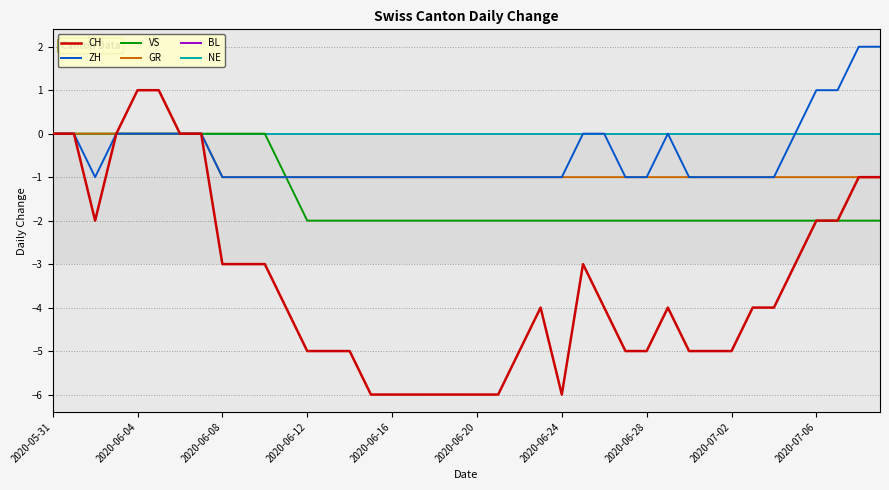

Reading left to right, transcribe all the data shown in this chart.

CH: 0	0	-2	0	1	1	0	0	-3	-3	-3	-4	-5	-5	-5	-6	-6	-6	-6	-6	-6	-6	-5	-4	-6	-3	-4	-5	-5	-4	-5	-5	-5	-4	-4	-3	-2	-2	-1	-1
ZH: 0	0	-1	0	0	0	0	0	-1	-1	-1	-1	-1	-1	-1	-1	-1	-1	-1	-1	-1	-1	-1	-1	-1	0	0	-1	-1	0	-1	-1	-1	-1	-1	0	1	1	2	2
VS: 0	0	0	0	0	0	0	0	0	0	0	-1	-2	-2	-2	-2	-2	-2	-2	-2	-2	-2	-2	-2	-2	-2	-2	-2	-2	-2	-2	-2	-2	-2	-2	-2	-2	-2	-2	-2
GR: 0	0	0	0	0	0	0	0	-1	-1	-1	-1	-1	-1	-1	-1	-1	-1	-1	-1	-1	-1	-1	-1	-1	-1	-1	-1	-1	-1	-1	-1	-1	-1	-1	-1	-1	-1	-1	-1
BL: 0	0	0	0	0	0	0	0	0	0	0	0	0	0	0	0	0	0	0	0	0	0	0	0	0	0	0	0	0	0	0	0	0	0	0	0	0	0	0	0
NE: 0	0	0	0	0	0	0	0	0	0	0	0	0	0	0	0	0	0	0	0	0	0	0	0	0	0	0	0	0	0	0	0	0	0	0	0	0	0	0	0